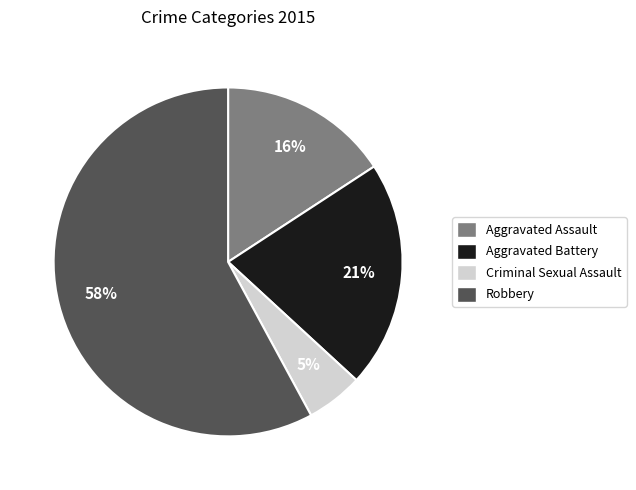

How many slices are in this pie chart?

4